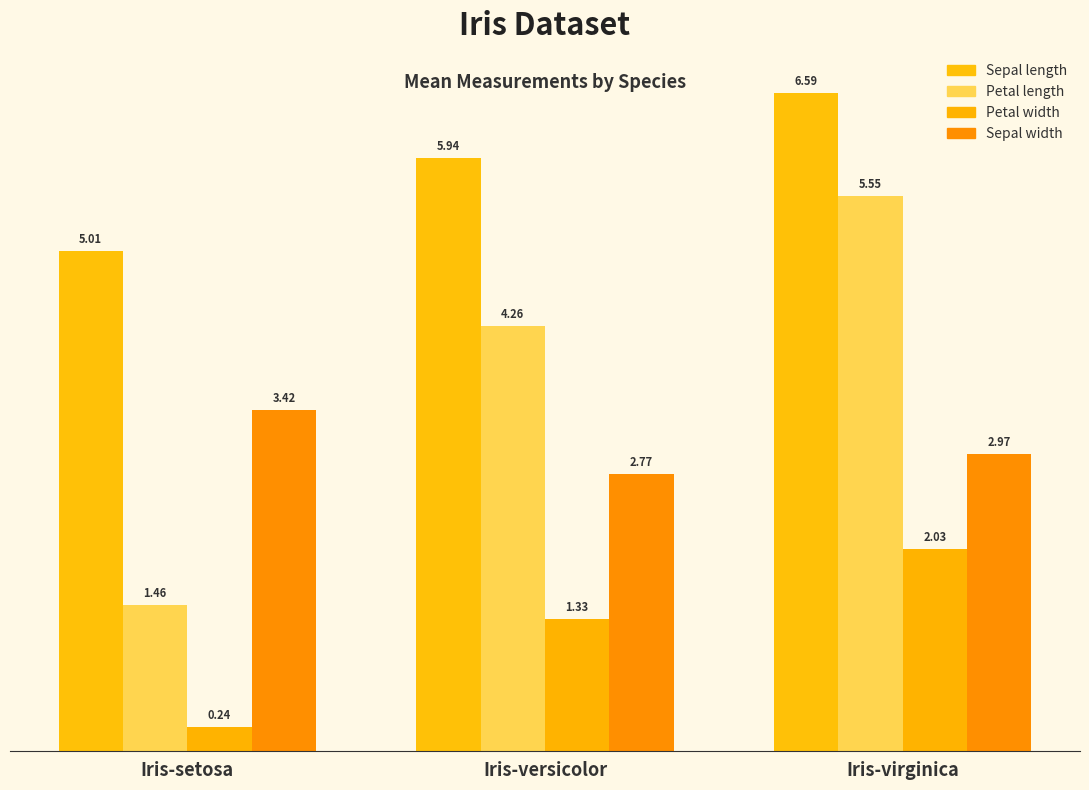

Between Iris-virginica and Iris-versicolor, which is larger?

Iris-virginica